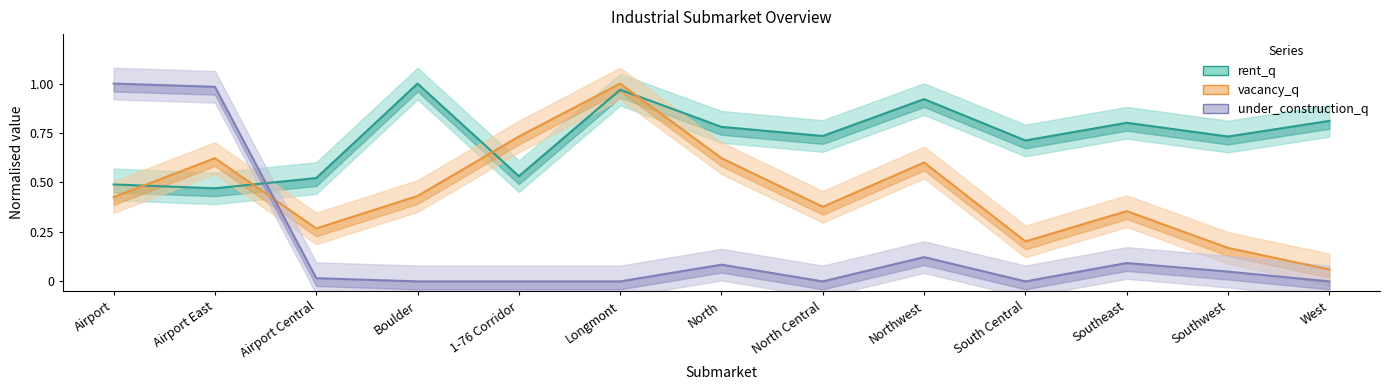

List the labels in order of under_construction_q value, smallest first.

Boulder, 1-76 Corridor, Longmont, North Central, South Central, West, Airport Central, Southwest, North, Southeast, Northwest, Airport East, Airport